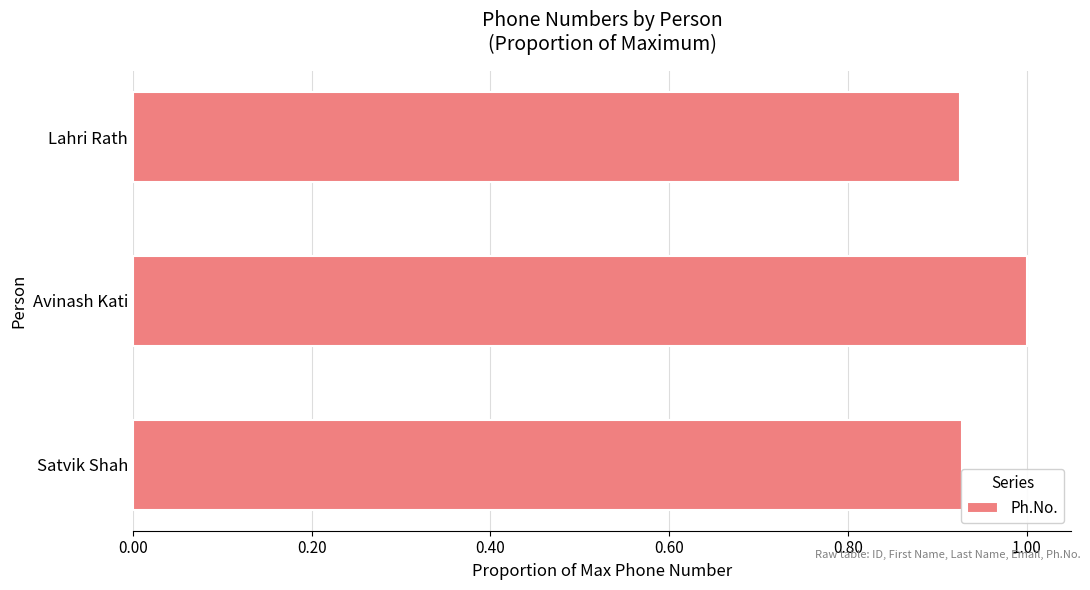

What is the greatest value displayed?

1.0